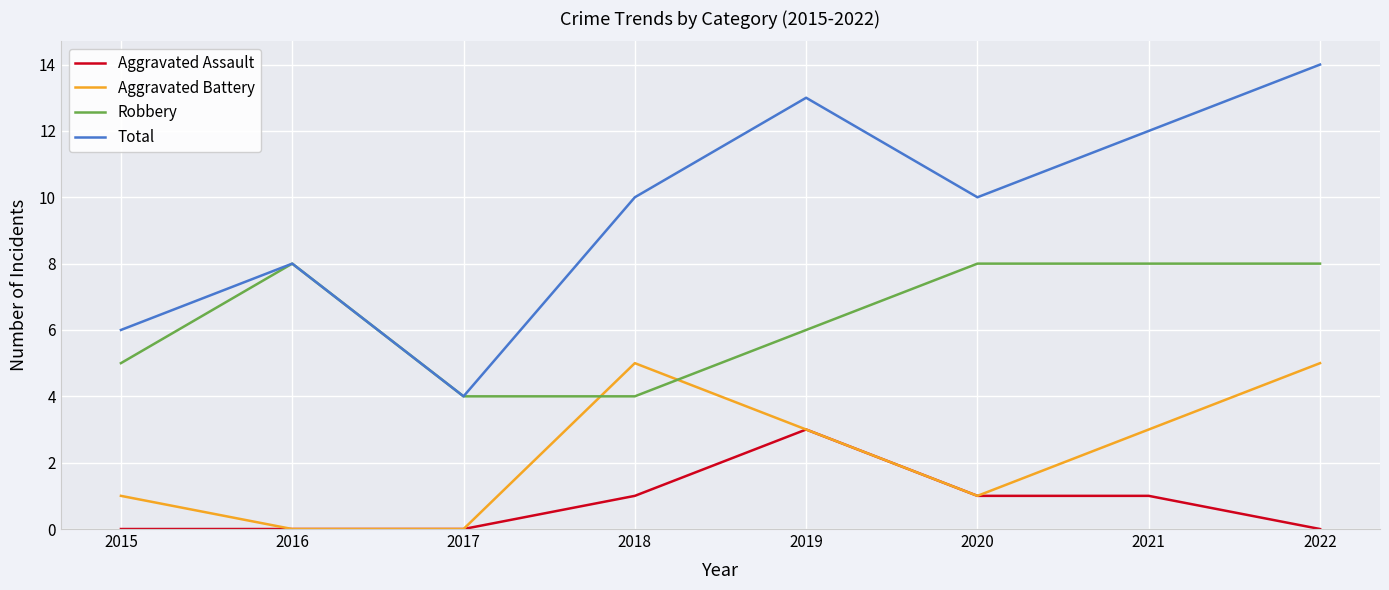

Rank the series by their average value, from highest to lowest.

Total, Robbery, Aggravated Battery, Aggravated Assault